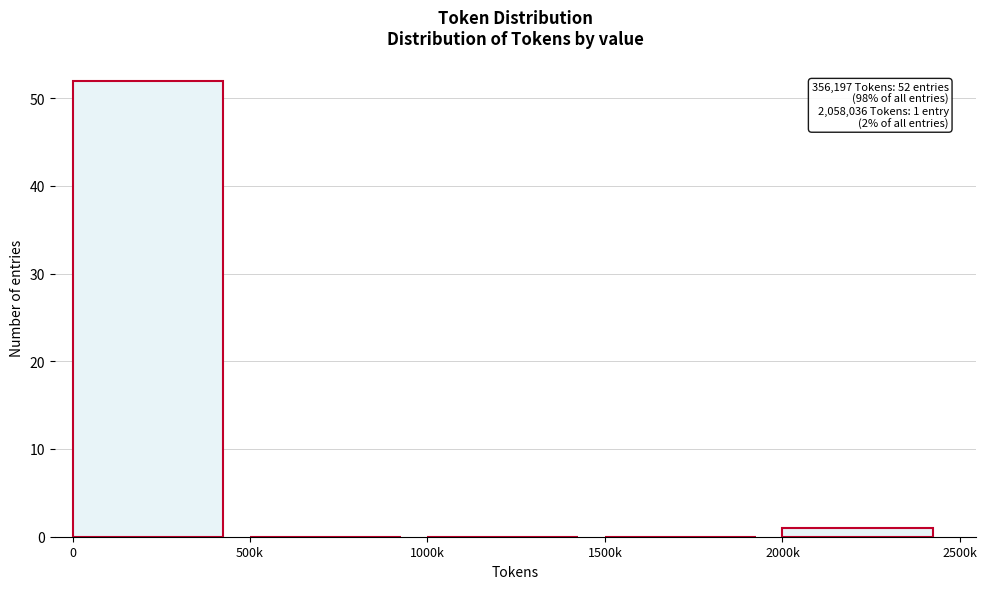

Reading left to right, extract all data points from this chart.

0=52	500k=0	1000k=0	1500k=0	2000k=1